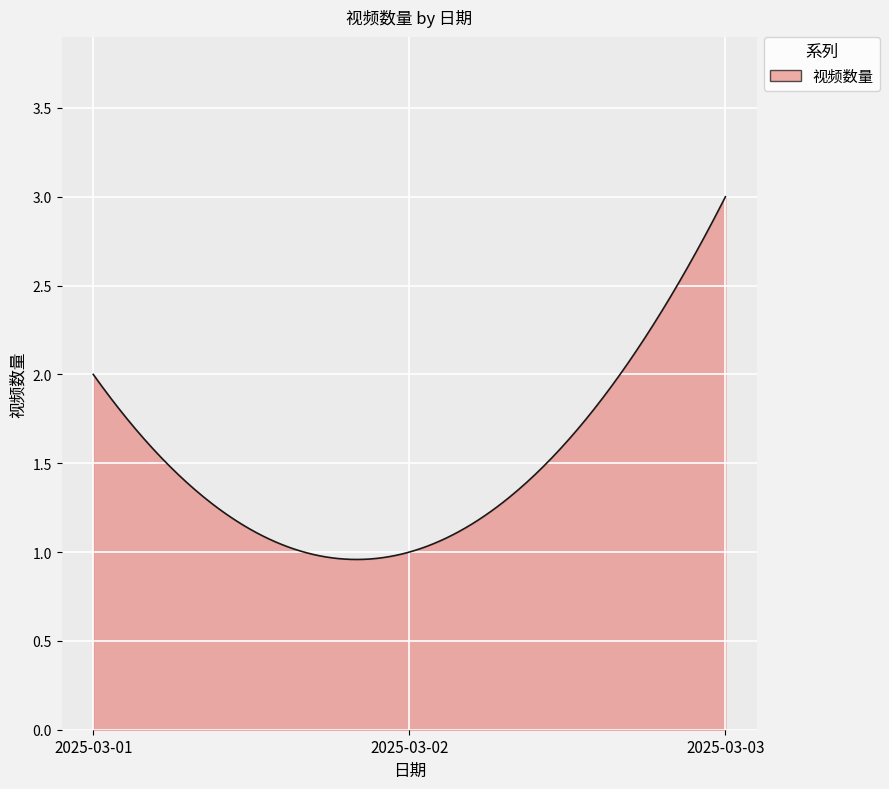

Reading left to right, transcribe all the data shown in this chart.

2025-03-01=2	2025-03-02=1	2025-03-03=3